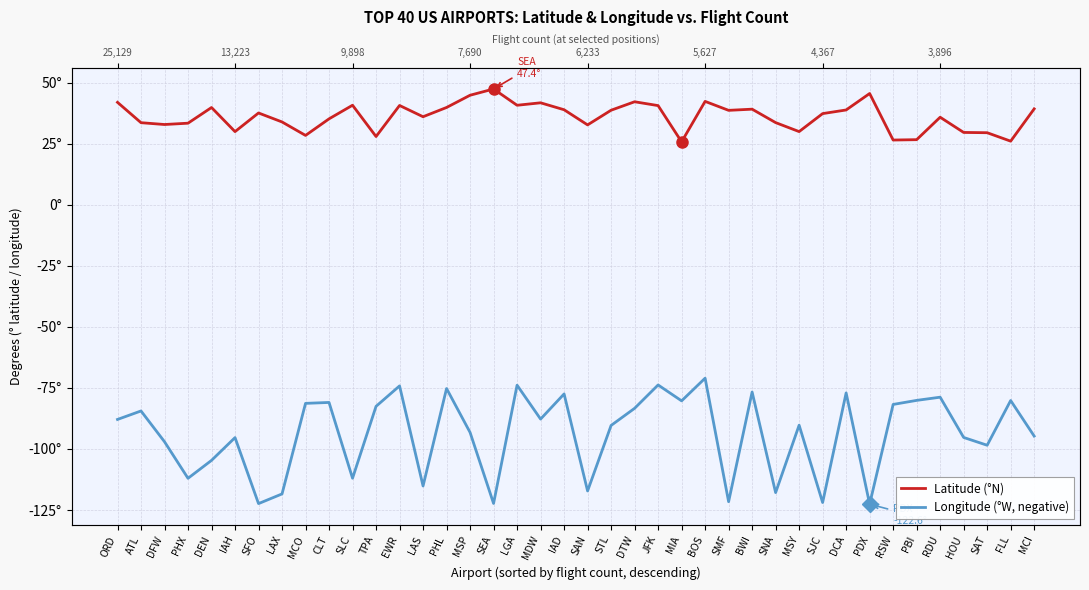

Where does the Longitude (°W, negative) series first go above -87?

ATL